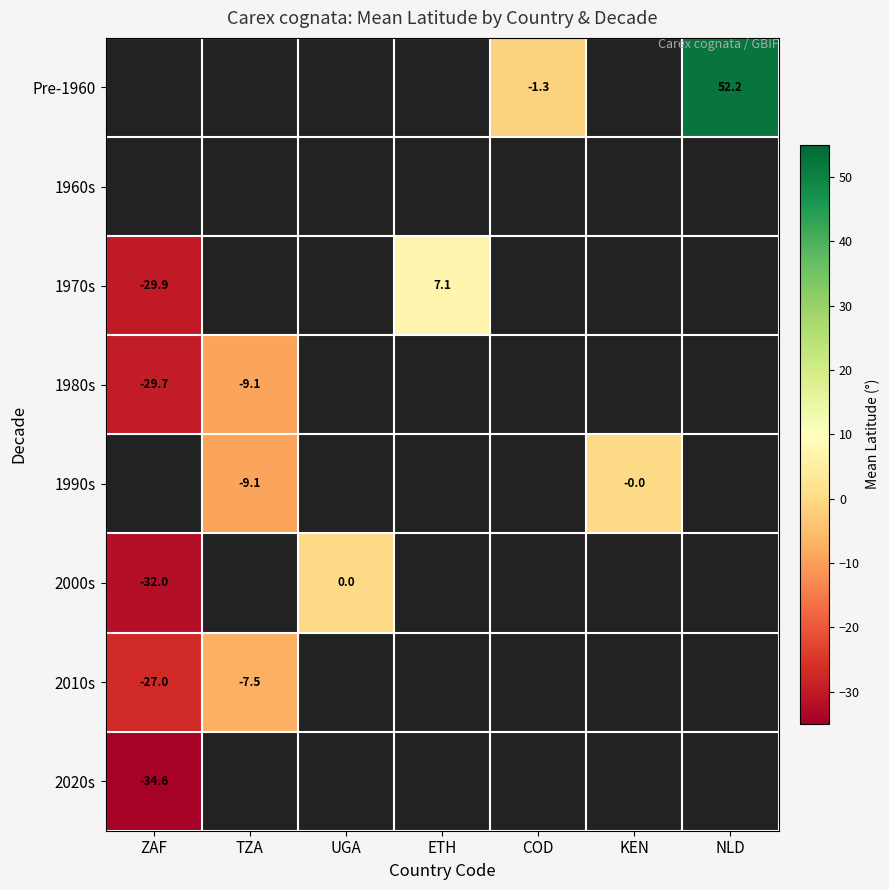

List the labels in order of 1960s value, largest first.

ZAF, TZA, UGA, ETH, COD, KEN, NLD